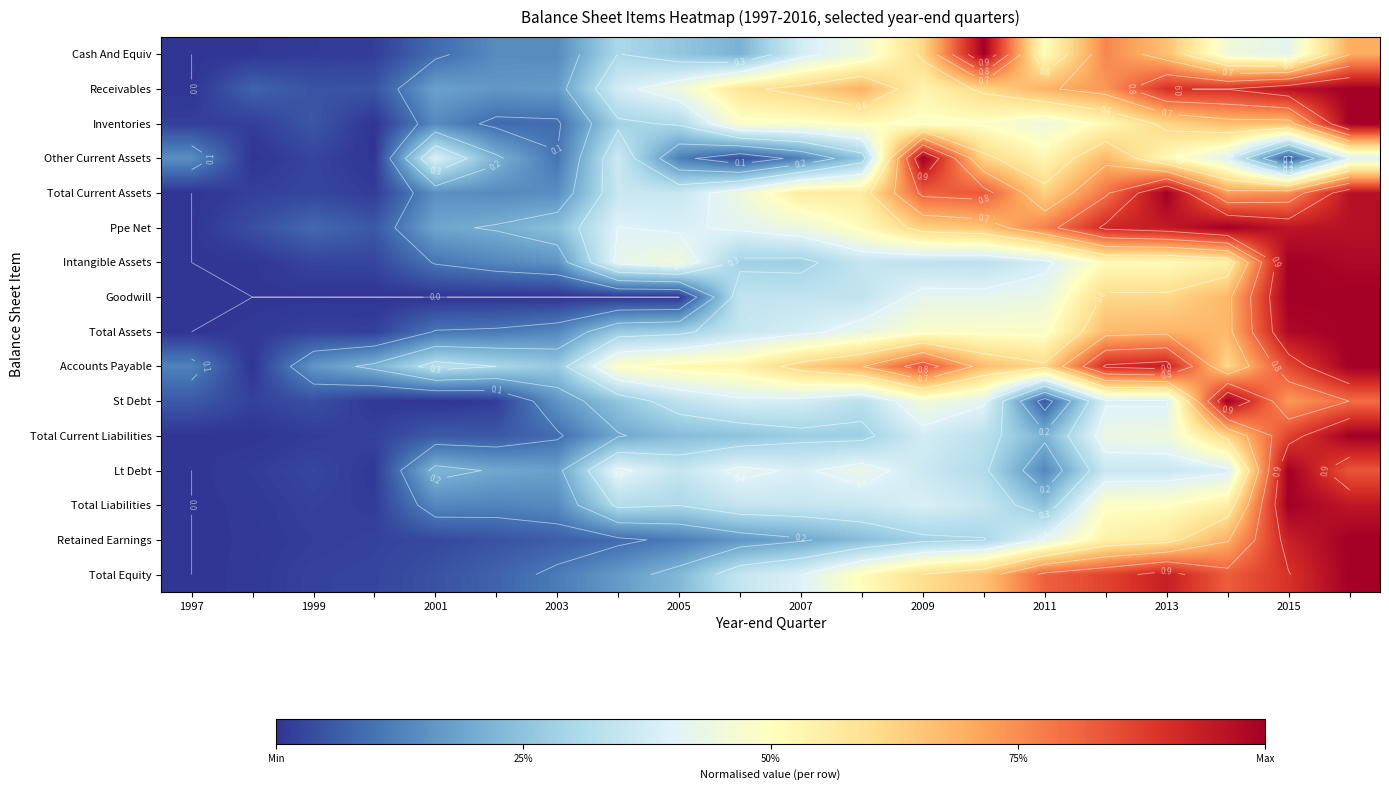

What is the difference between the maximum and minimum values in the Goodwill series?

1.0